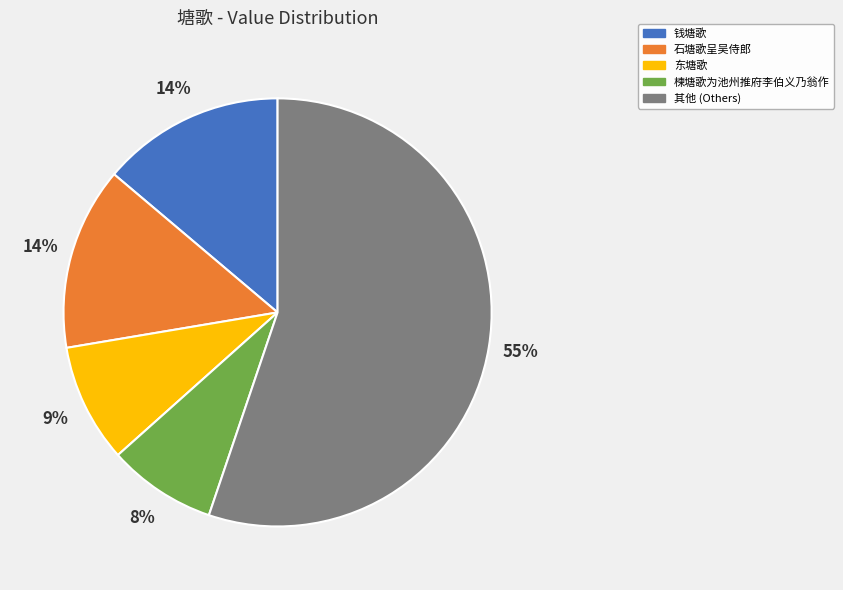

What is the ratio of the value at 楝塘歌为池州推府李伯义乃翁作 to the value at 东塘歌?

0.9